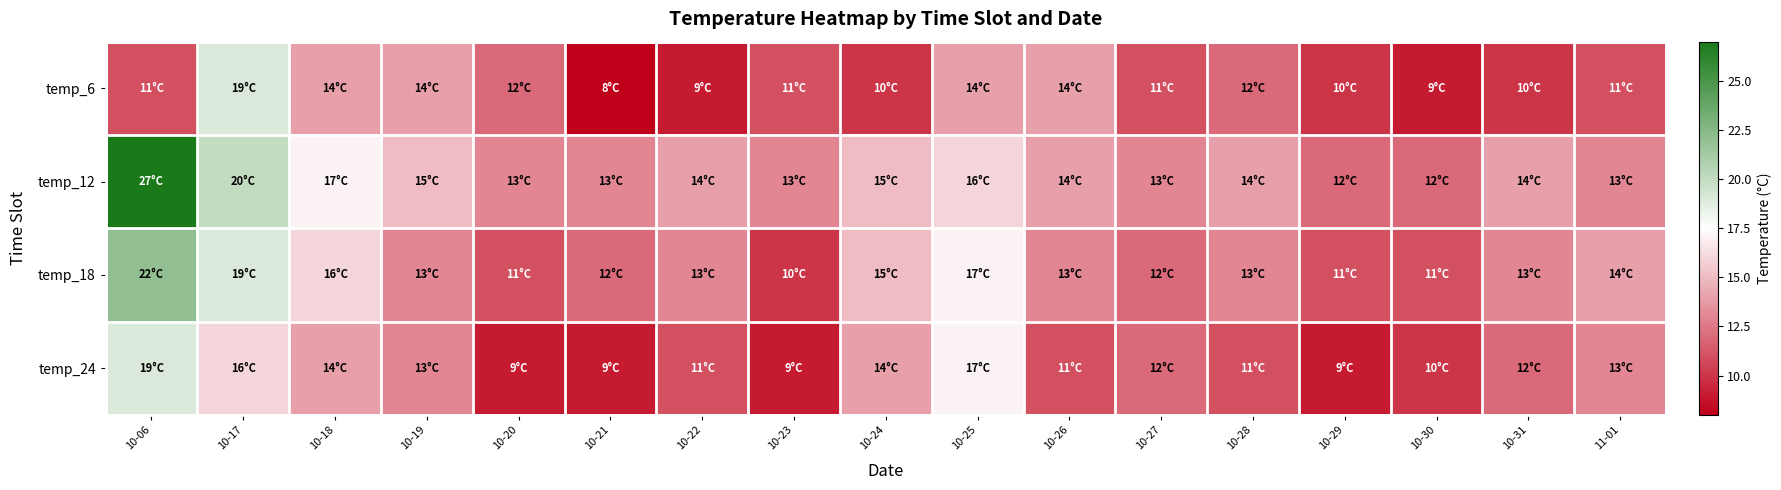

Reading right to left, what are all the values shown in this chart?

temp_6: 11-01=11	10-31=10	10-30=9	10-29=10	10-28=12	10-27=11	10-26=14	10-25=14	10-24=10	10-23=11	10-22=9	10-21=8	10-20=12	10-19=14	10-18=14	10-17=19	10-06=11
temp_12: 11-01=13	10-31=14	10-30=12	10-29=12	10-28=14	10-27=13	10-26=14	10-25=16	10-24=15	10-23=13	10-22=14	10-21=13	10-20=13	10-19=15	10-18=17	10-17=20	10-06=27
temp_18: 11-01=14	10-31=13	10-30=11	10-29=11	10-28=13	10-27=12	10-26=13	10-25=17	10-24=15	10-23=10	10-22=13	10-21=12	10-20=11	10-19=13	10-18=16	10-17=19	10-06=22
temp_24: 11-01=13	10-31=12	10-30=10	10-29=9	10-28=11	10-27=12	10-26=11	10-25=17	10-24=14	10-23=9	10-22=11	10-21=9	10-20=9	10-19=13	10-18=14	10-17=16	10-06=19